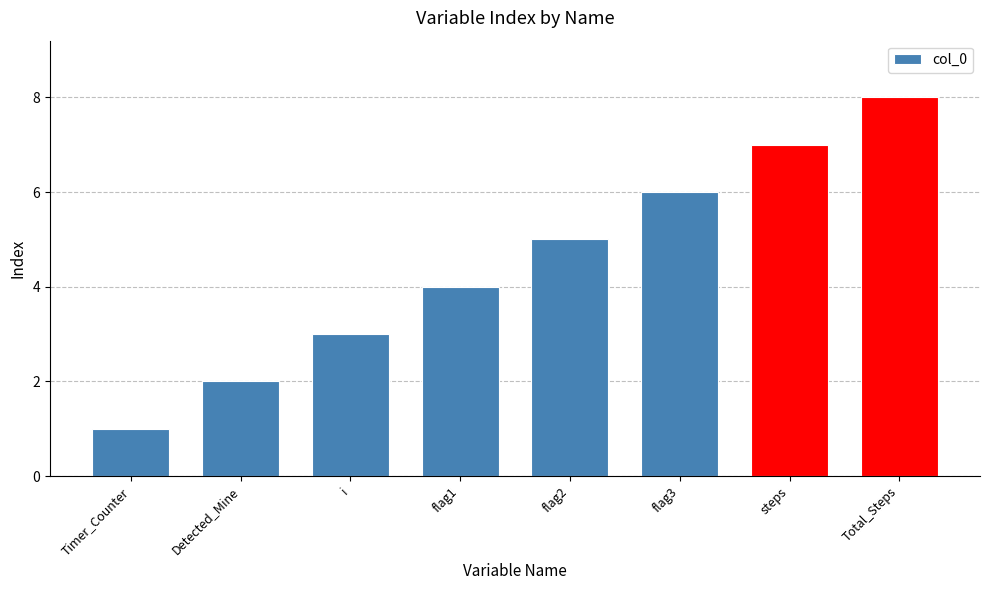

What is the label of the 5th bar from the right?

flag1